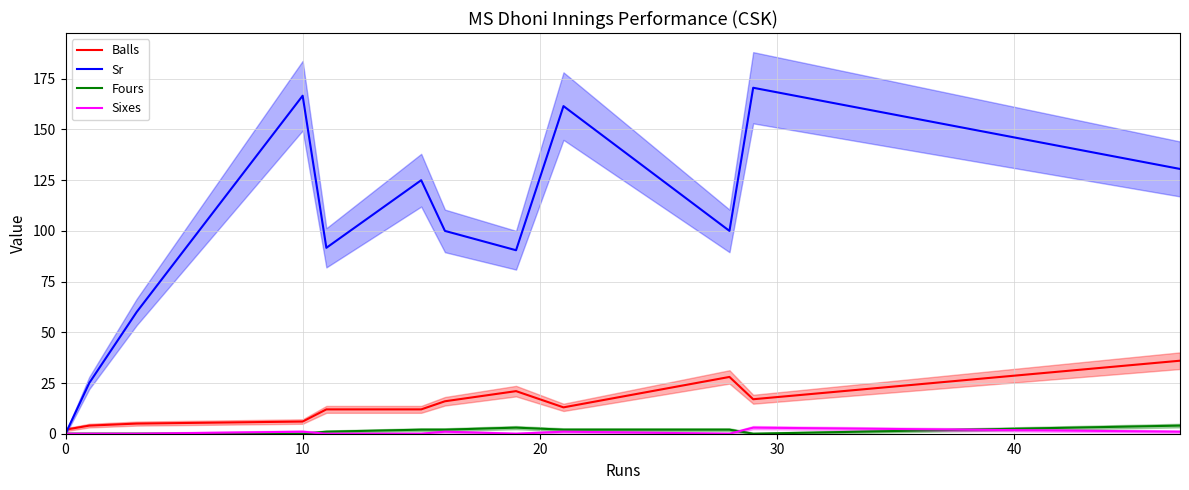

True or false: Sixes has a value of 0.0 at 0.

True